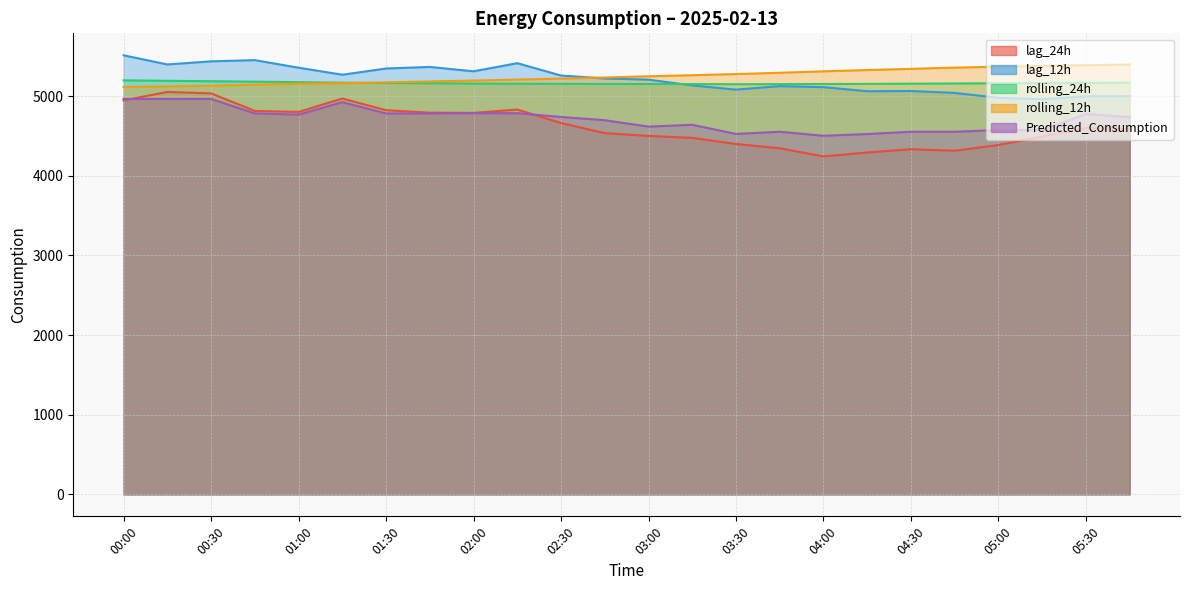

What is the value of the lag_12h point at the 21st from the left?

4977.0